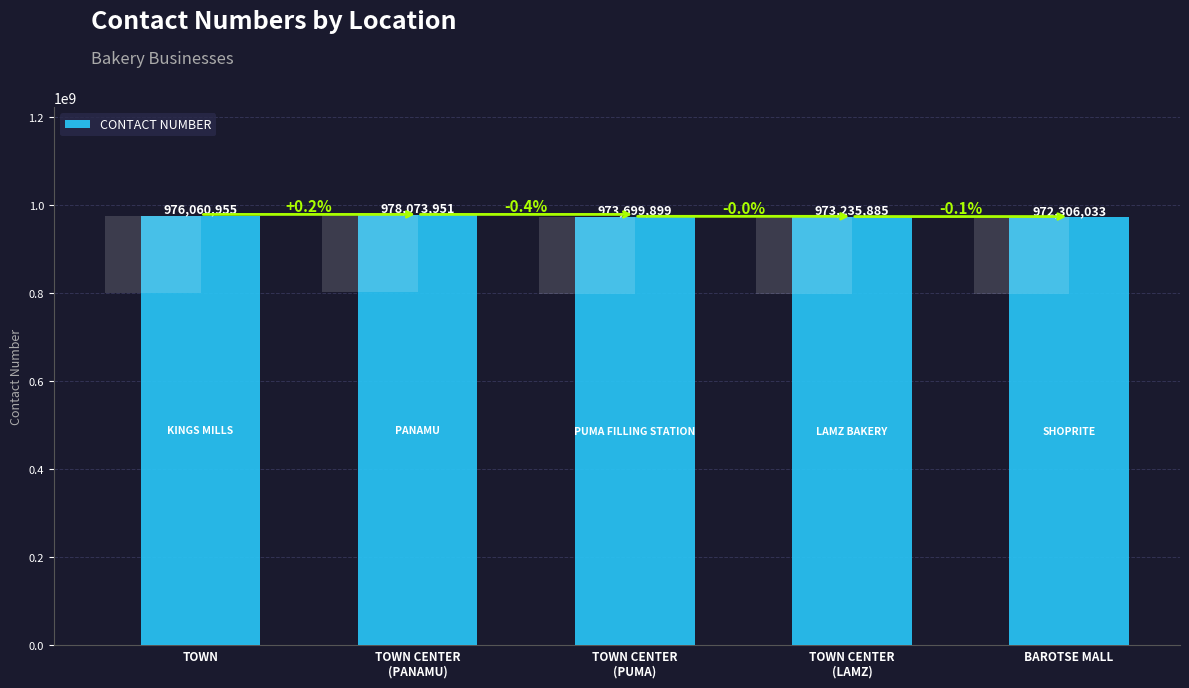

What is the ratio of the value at TOWN CENTER
(LAMZ) to the value at BAROTSE MALL?

1.0